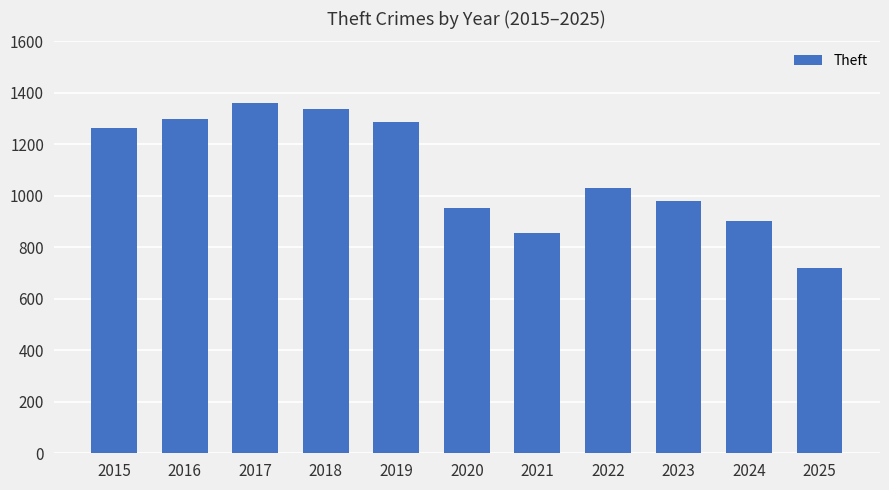

What is the sum of the values at 2015 and 2019?

2551